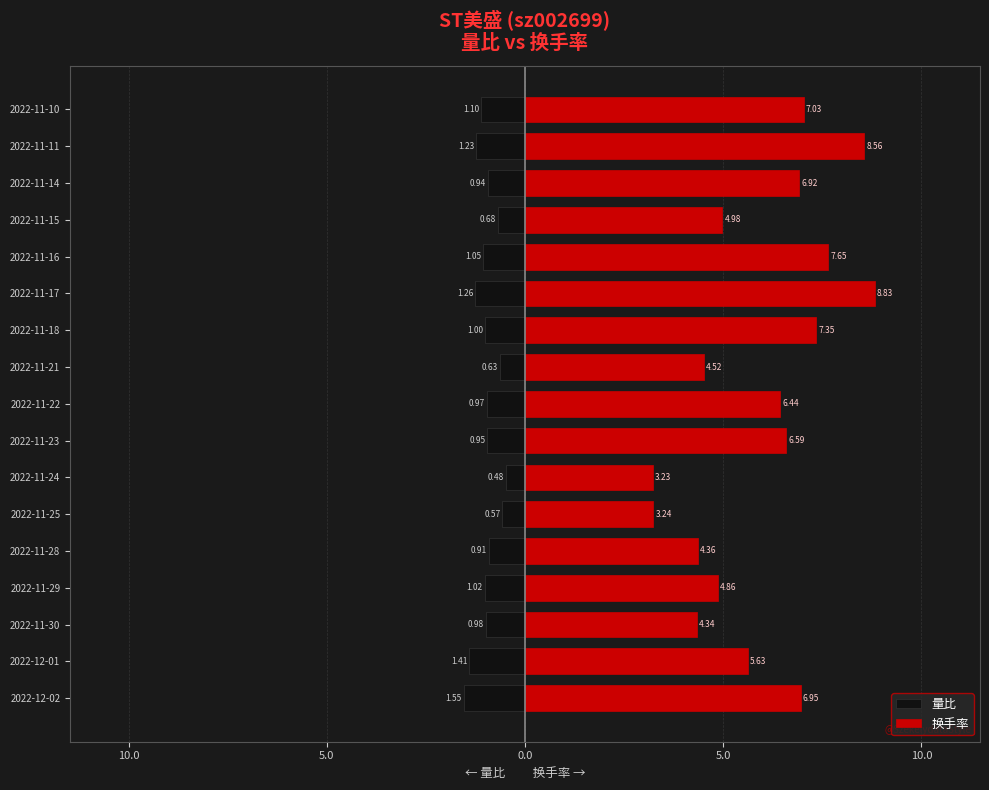

Which has a higher value, 2022-12-01 or 2022-11-28?

2022-11-28